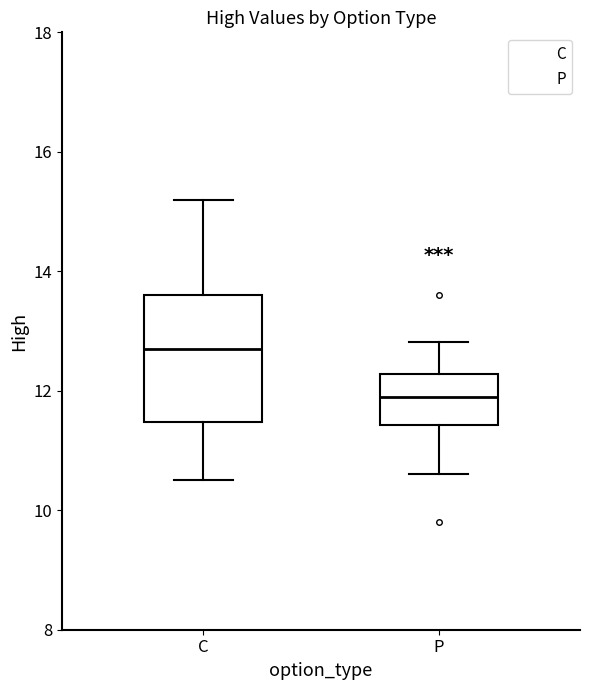

Where is the upper edge of the box for C on the y-axis? The values are not printed on the chart, so give them approximately, as read against the axis.

13.6